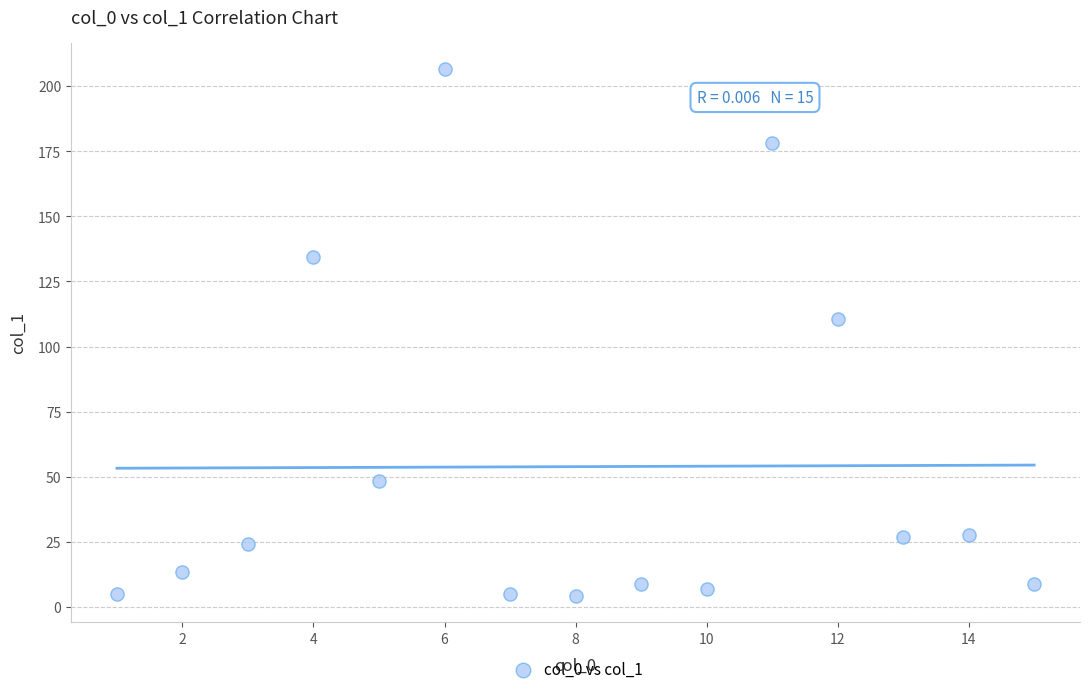

What Y value in the scatter plot is closest to 105?

110.5